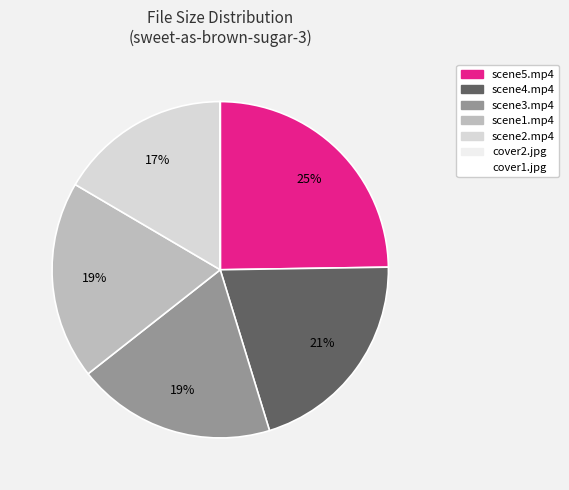

Do cover2.jpg and scene1.mp4 together represent more than half of the pie?

No